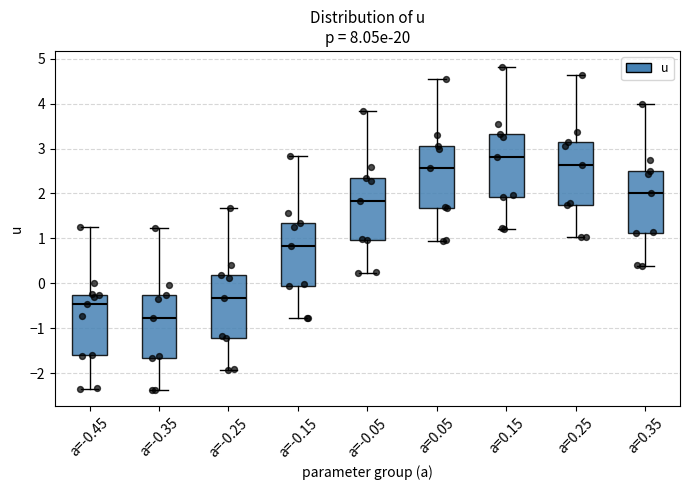

Reading left to right, read every box against the y-axis: the position of its median line, the range the box covers, and the ends of its whiskers. The values are not printed on the chart, so give them approximately, as read against the axis.

a=-0.45: median -0.4, box -1.6 to -0.2, whiskers -2.3 to 1.3
a=-0.35: median -0.8, box -1.7 to -0.3, whiskers -2.4 to 1.2
a=-0.25: median -0.3, box -1.2 to 0.2, whiskers -1.9 to 1.7
a=-0.15: median 0.8, box -0.1 to 1.3, whiskers -0.8 to 2.8
a=-0.05: median 1.8, box 1.0 to 2.3, whiskers 0.2 to 3.8
a=0.05: median 2.6, box 1.7 to 3.1, whiskers 0.9 to 4.6
a=0.15: median 2.8, box 1.9 to 3.3, whiskers 1.2 to 4.8
a=0.25: median 2.6, box 1.7 to 3.1, whiskers 1.0 to 4.6
a=0.35: median 2.0, box 1.1 to 2.5, whiskers 0.4 to 4.0